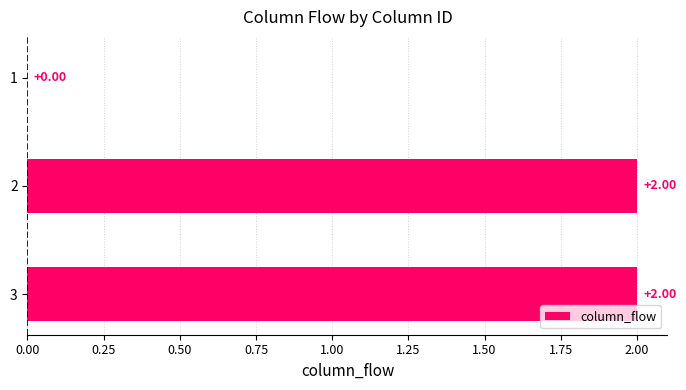

What is the change in value from 1 to 3?

+2.0